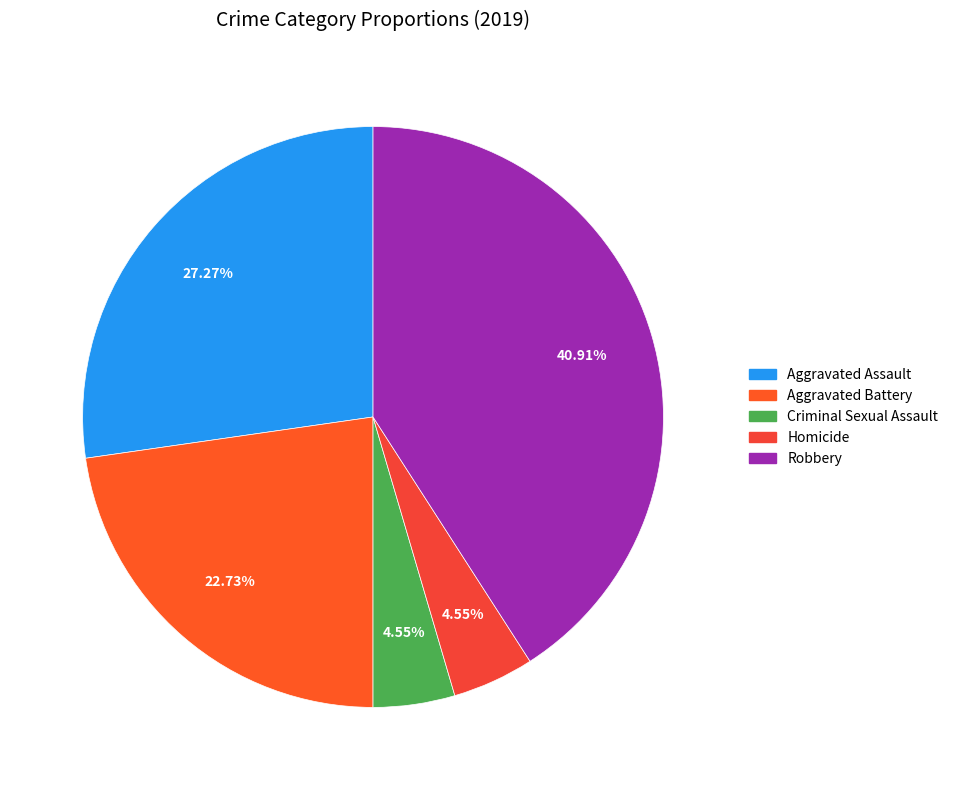

How many segments does this pie chart have?

5